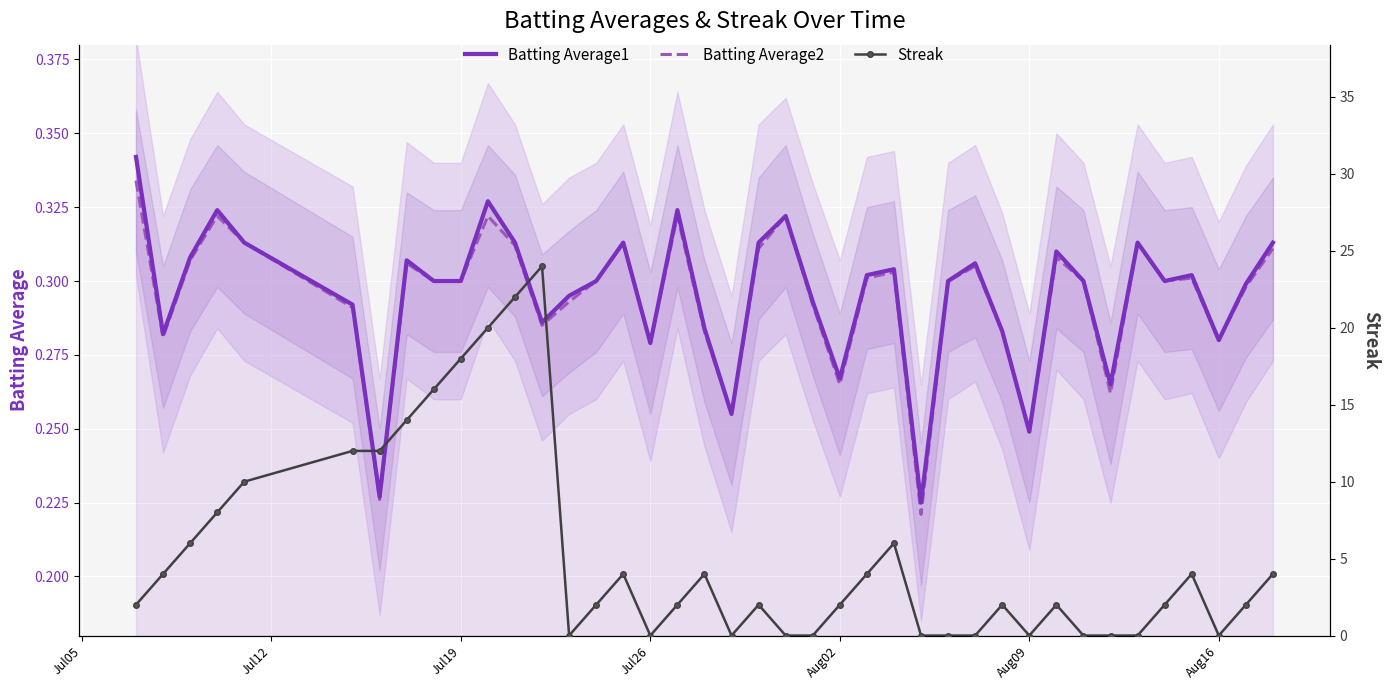

Count the number of categories in the chart.

40